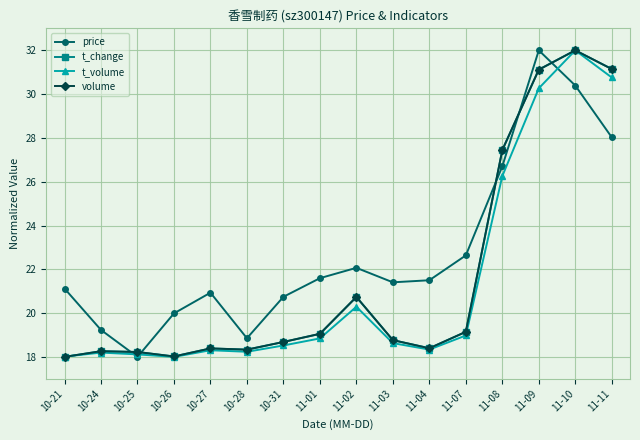

The value of t_volume at 10-25 is 25.4. True or false?

False